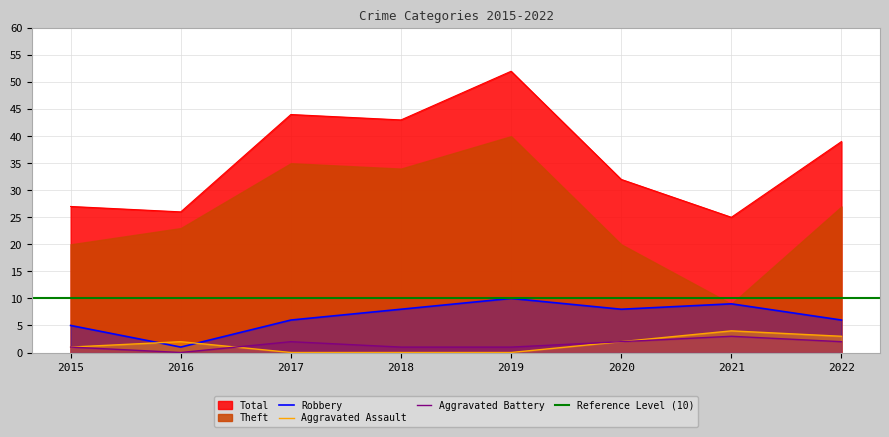

What is the sum of all Robbery values?

53